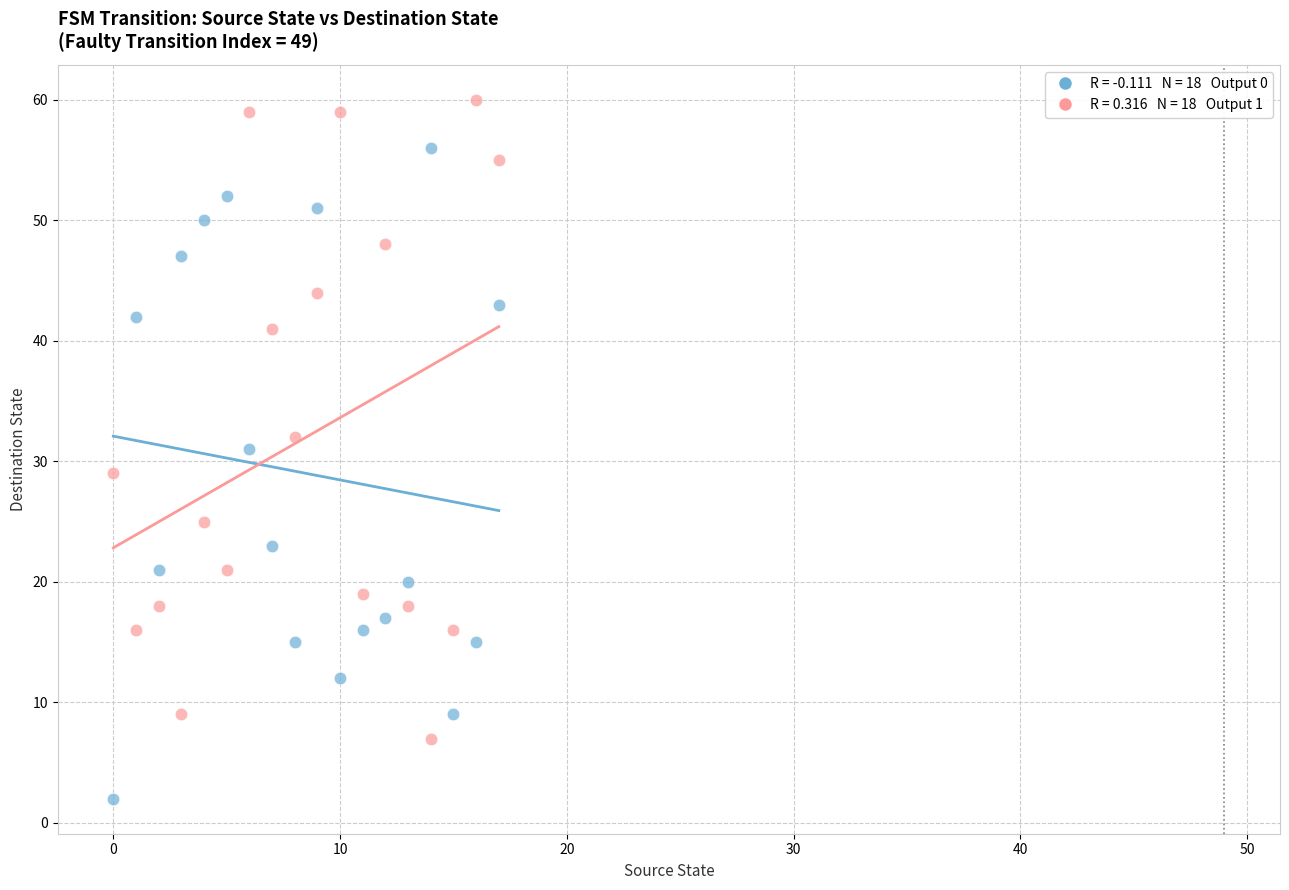

Across all data points, what is the range of Y values (max minus min)?

58